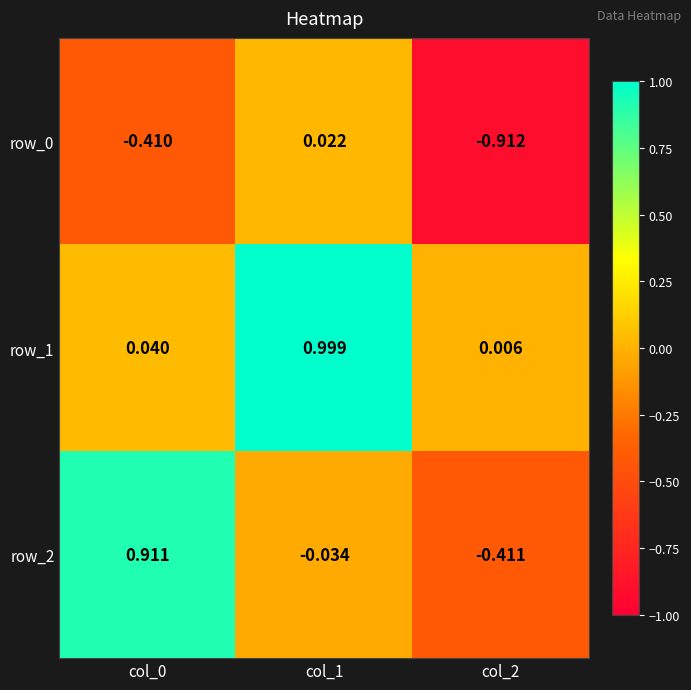

Which series changed the most between col_0 and col_1?

row_1